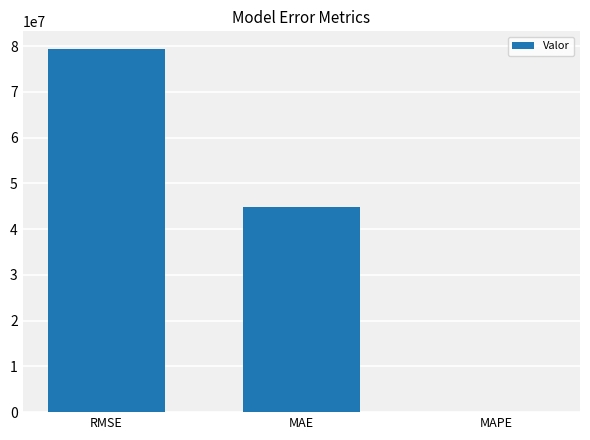

What is the change in value from MAE to MAPE?

-44823488.6